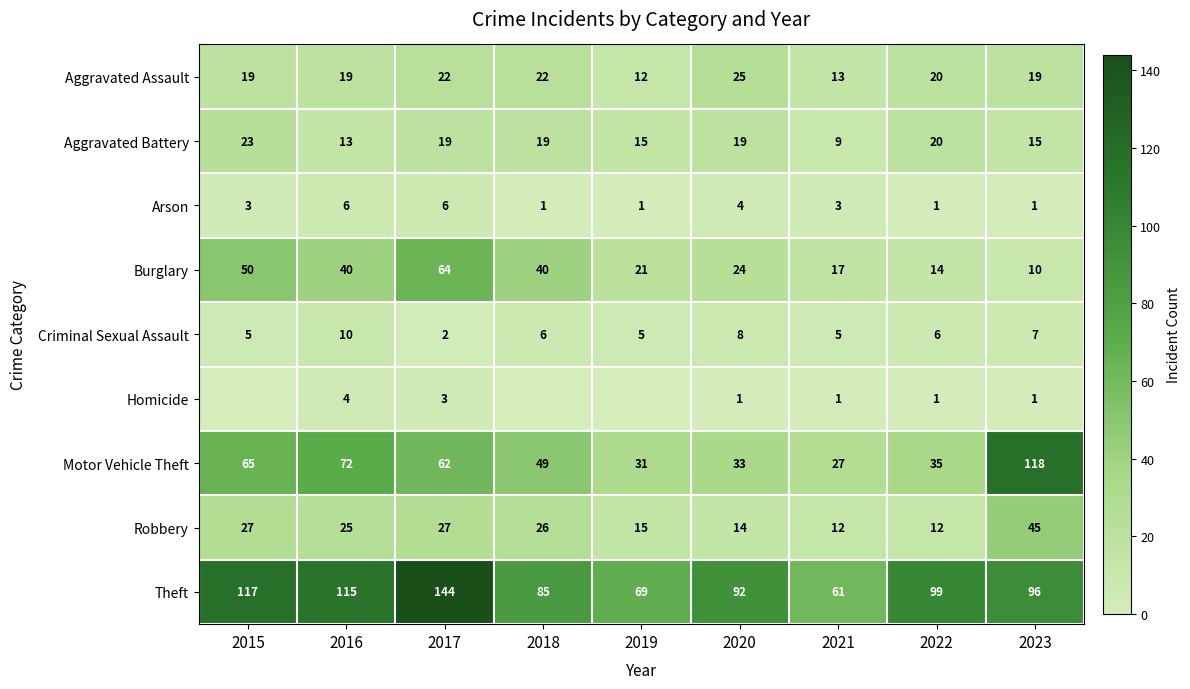

What is the highest value of the Robbery series?

45